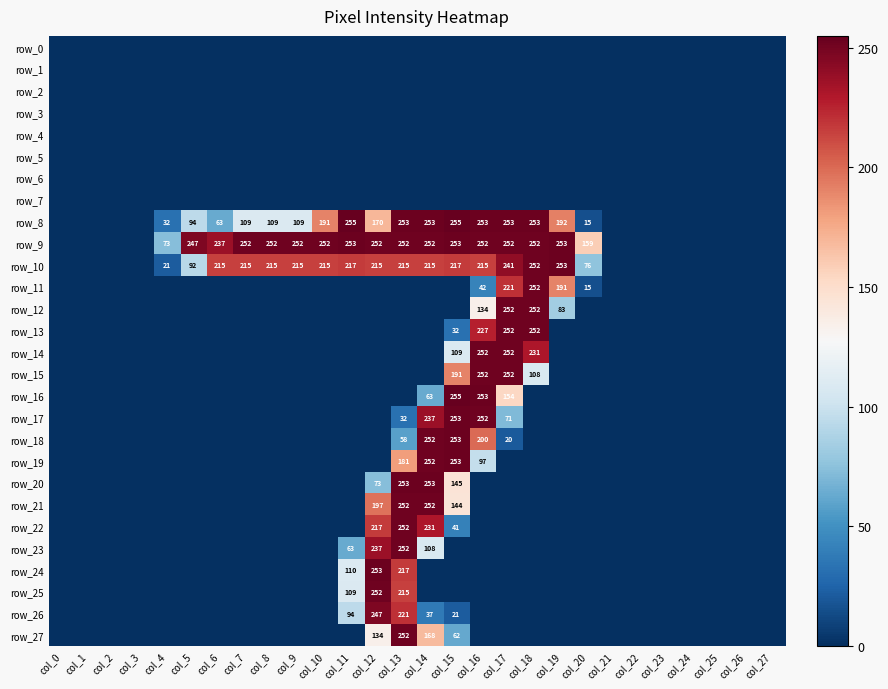

The row_20 series shows 0 at col_21. True or false?

True